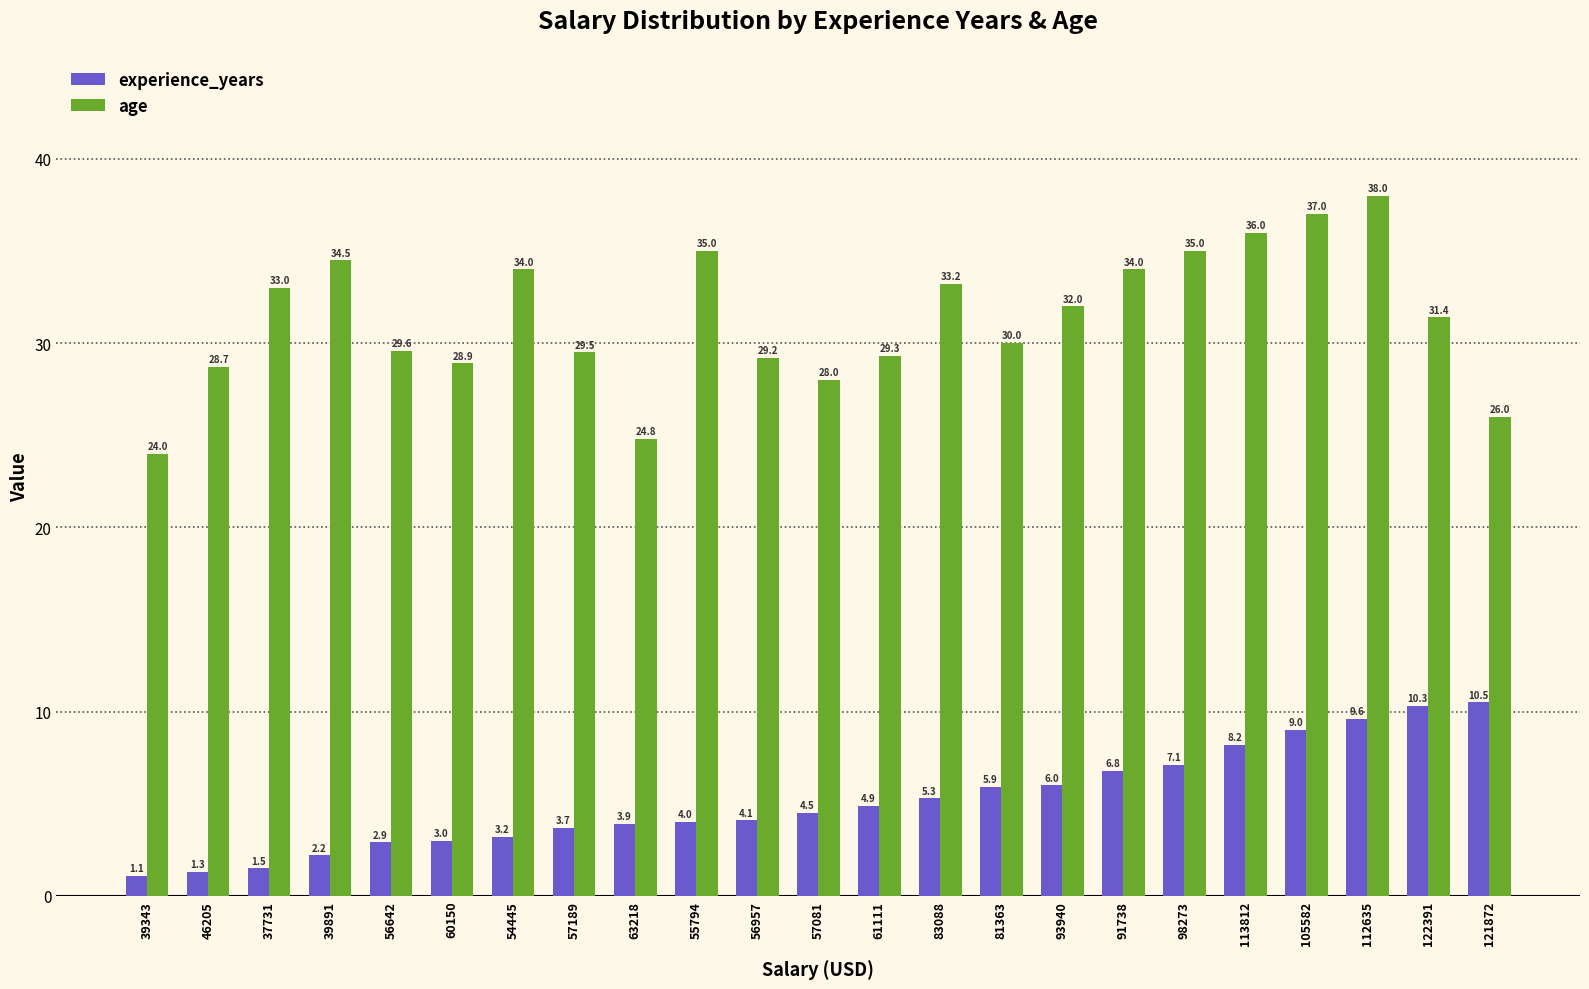

What is the value of the age bar at the 11th from the left?

29.2